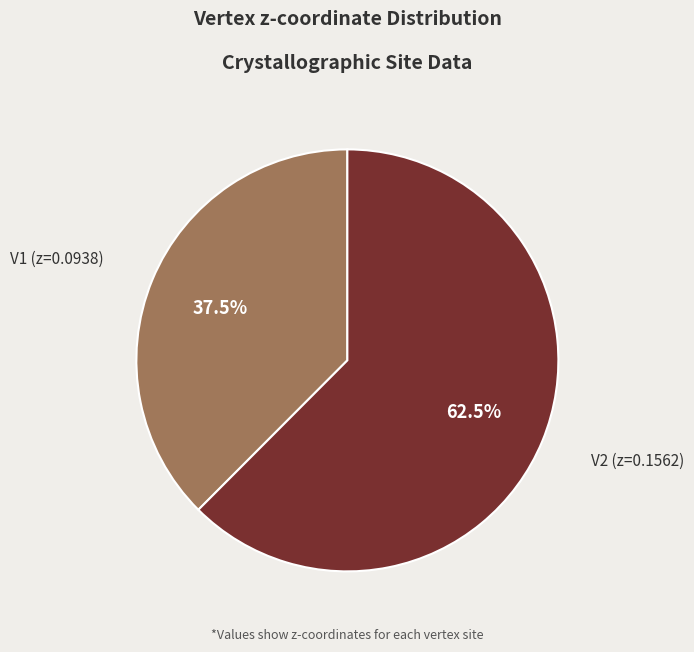

Does any single category account for the majority?

Yes